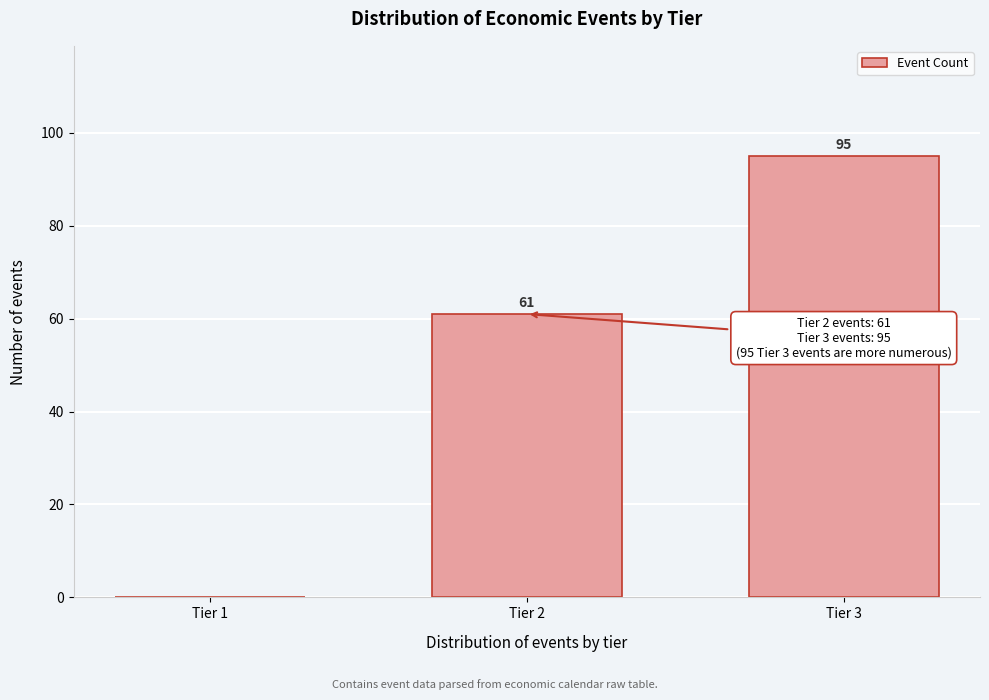

Reading right to left, what are all the values shown in this chart?

Tier 3=95	Tier 2=61	Tier 1=0